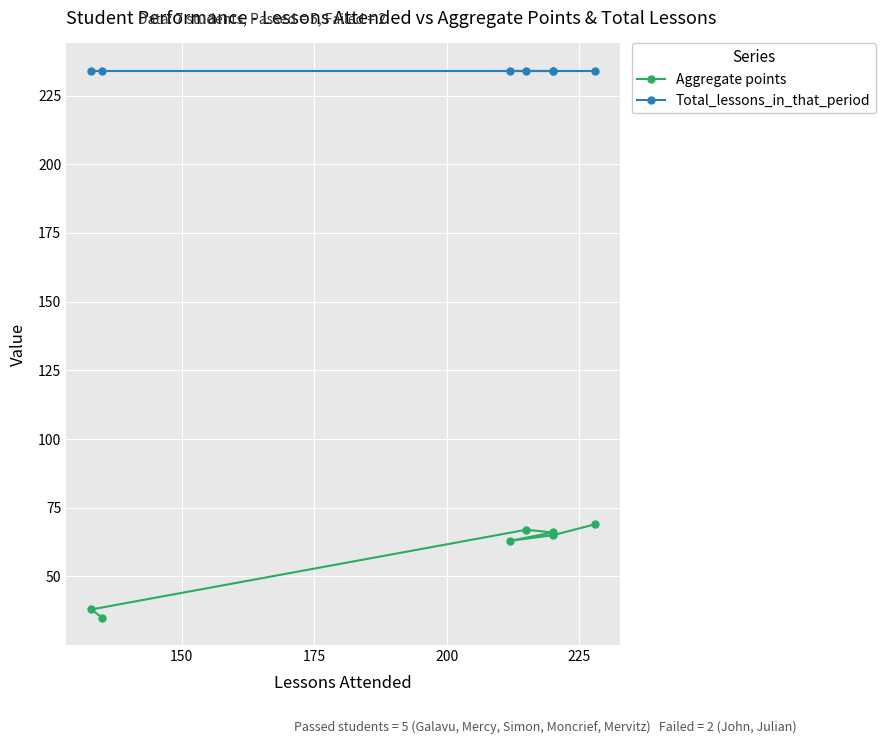

What is the value of the Total_lessons_in_that_period point at the 6th from the left?

234